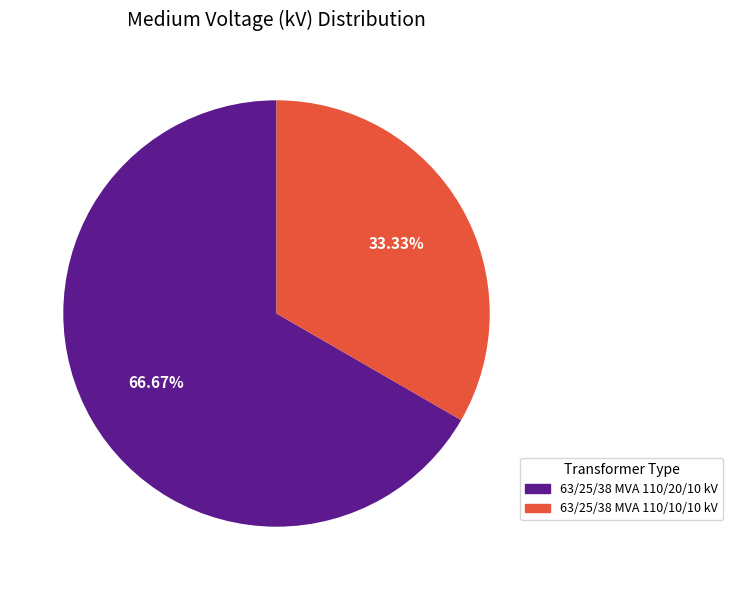

Which category accounts for the majority?

63/25/38 MVA 110/20/10 kV